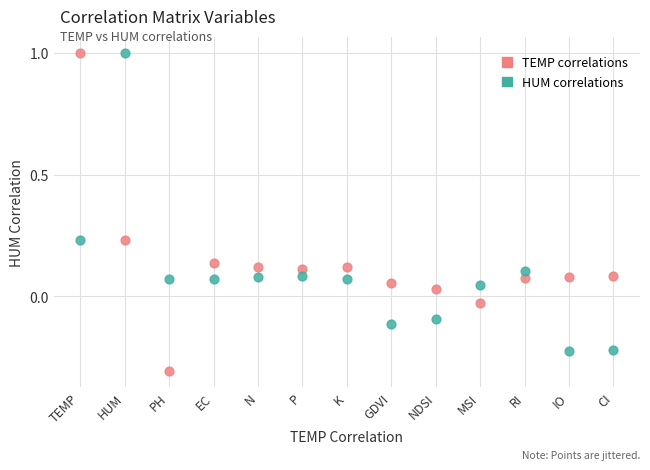

What are all the series names shown in the legend?

TEMP correlations, HUM correlations